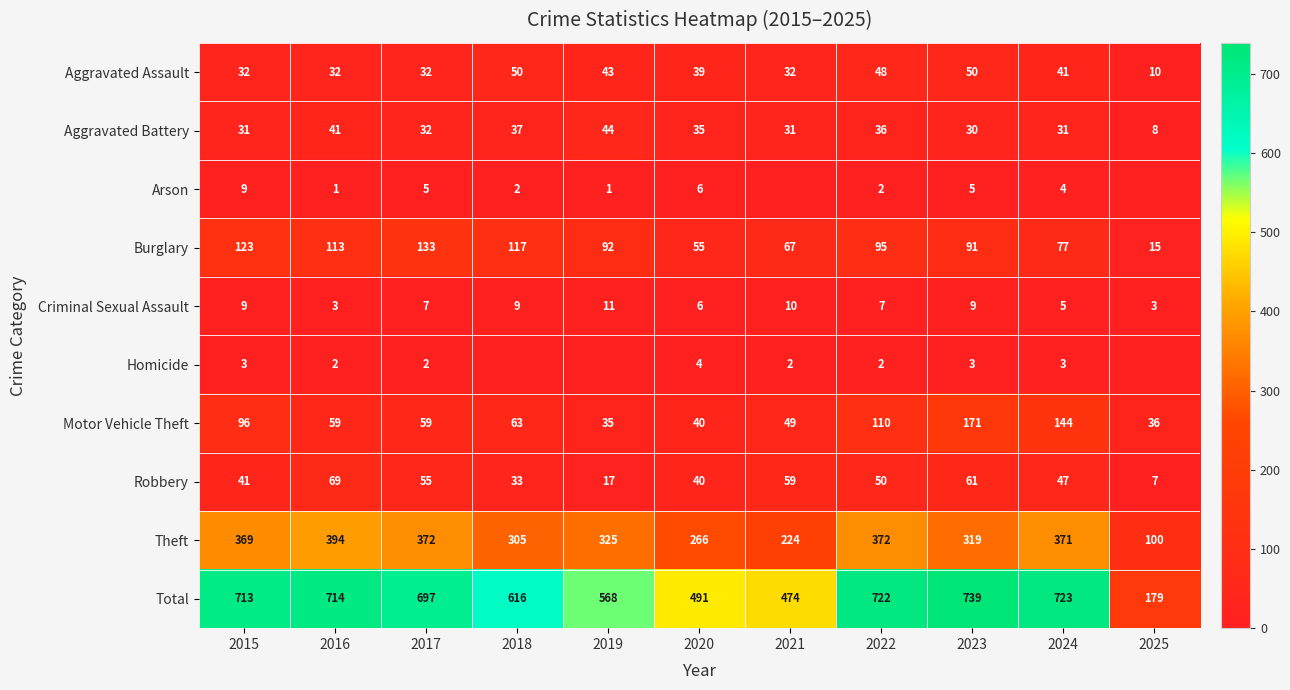

Where does the Robbery series first go above 47?

2016